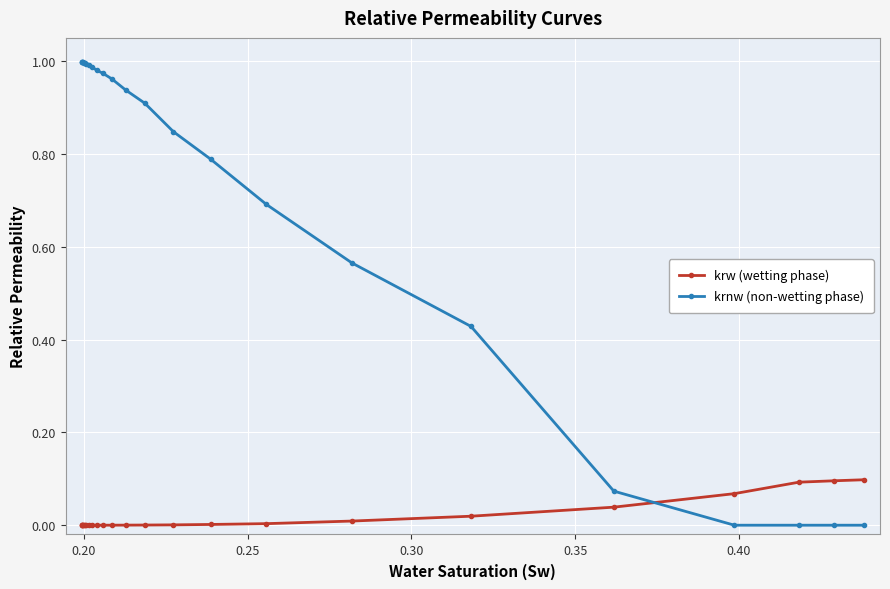

Is this an area chart (filled region under the line)?

No